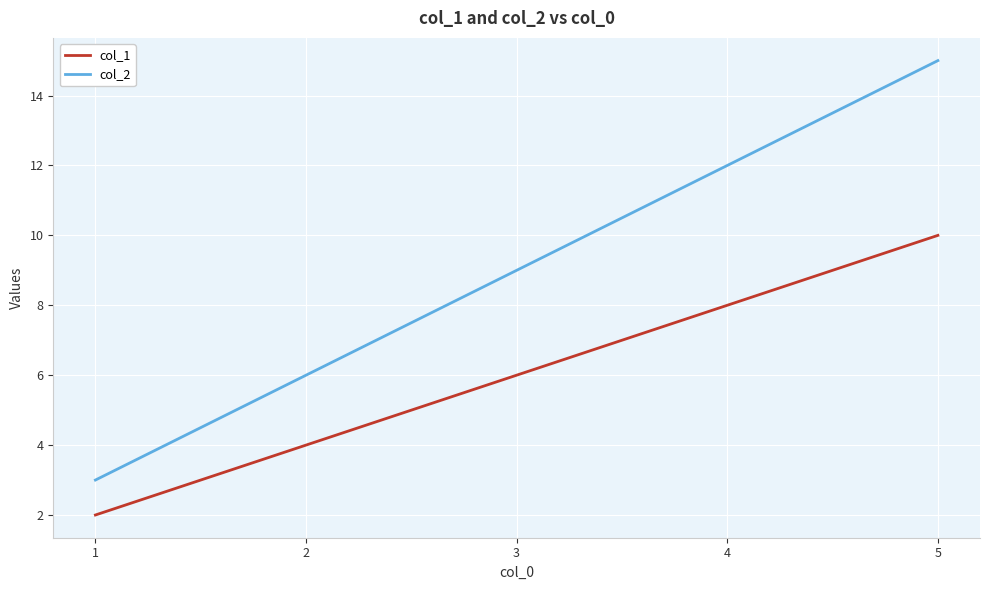

Which series has the largest range (max minus min)?

col_2